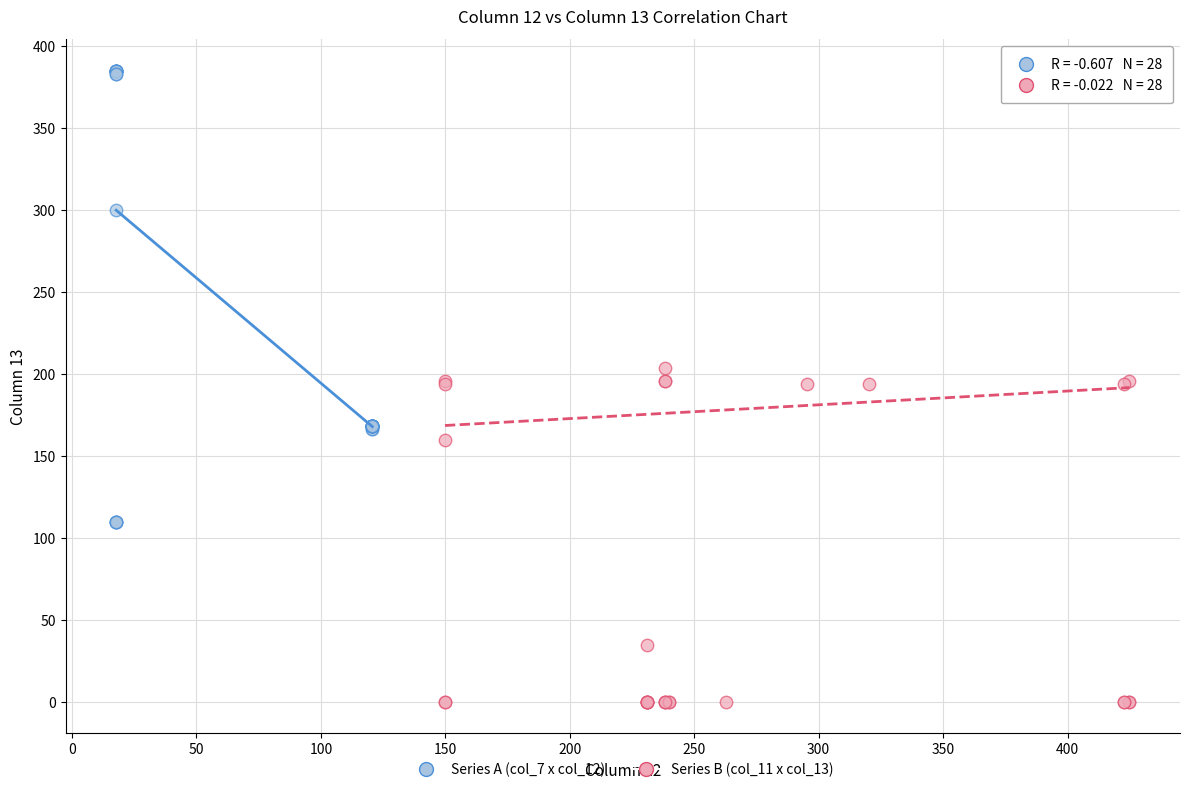

Which series contains the highest Y value?

Series A (col_7 x col_12)